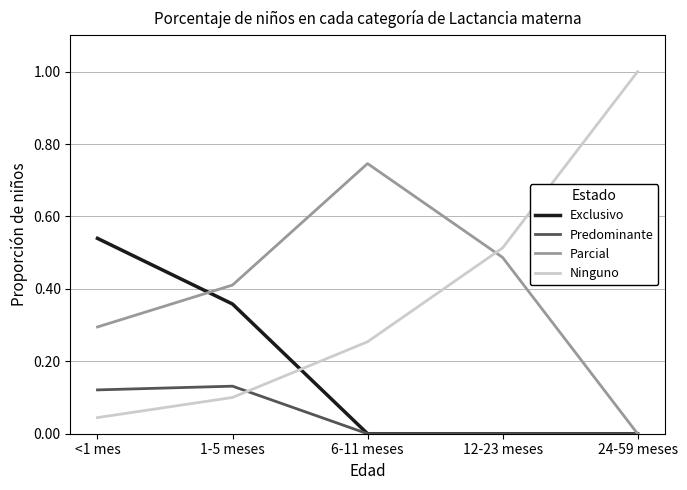

True or false: Predominante has a value of -0.1 at 24-59 meses.

False